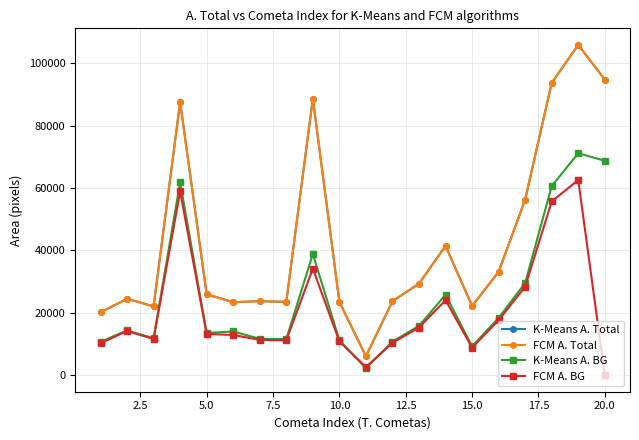

What are all the series names shown in the legend?

K-Means A. Total, FCM A. Total, K-Means A. BG, FCM A. BG